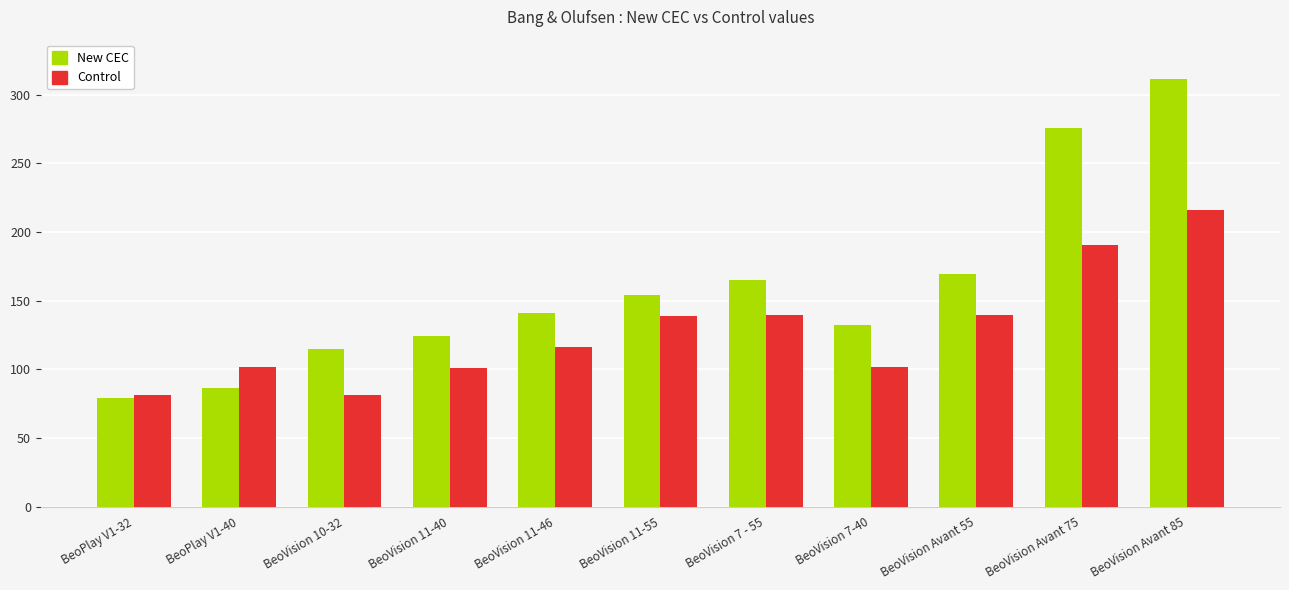

Between BeoVision 10-32 and BeoVision 11-46, which series saw the biggest shift?

Control